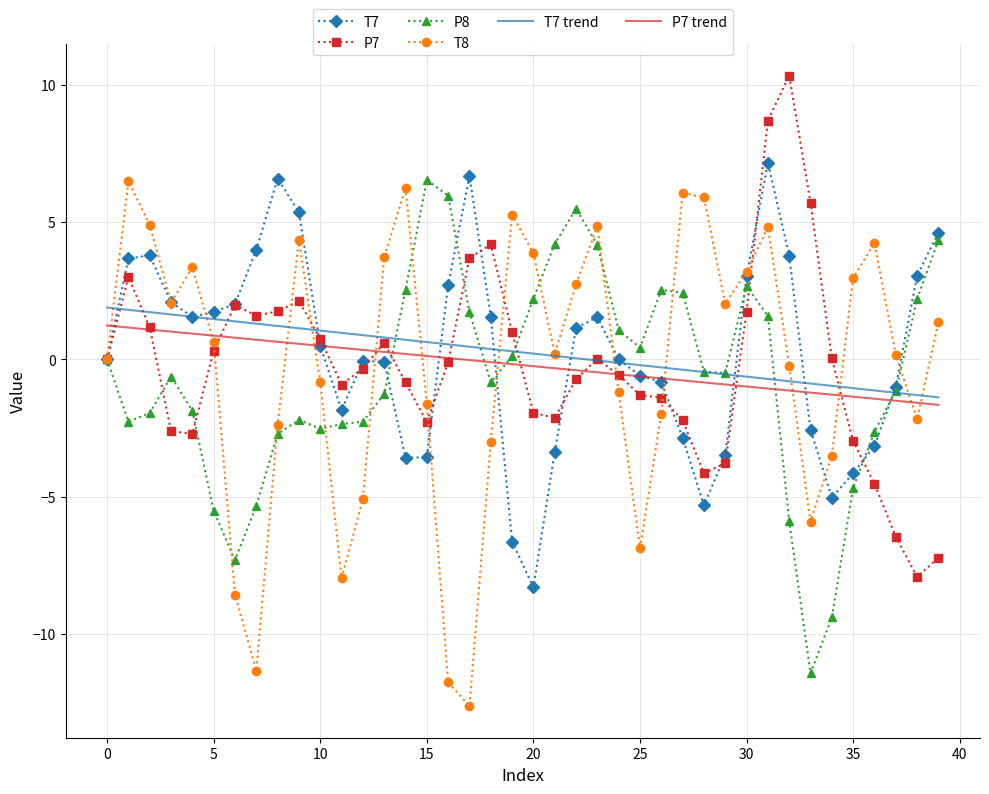

What is the average value of the T7 series?

0.3